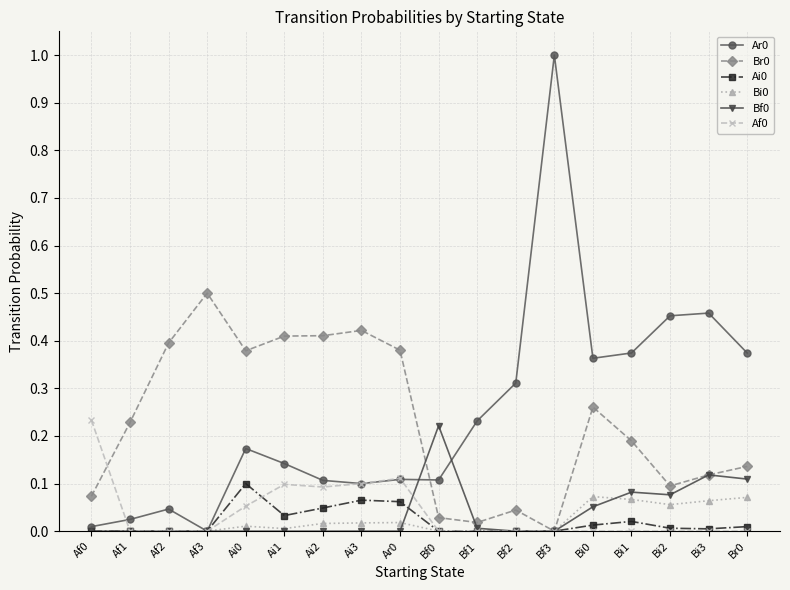

What is the maximum value shown in the chart?

1.0